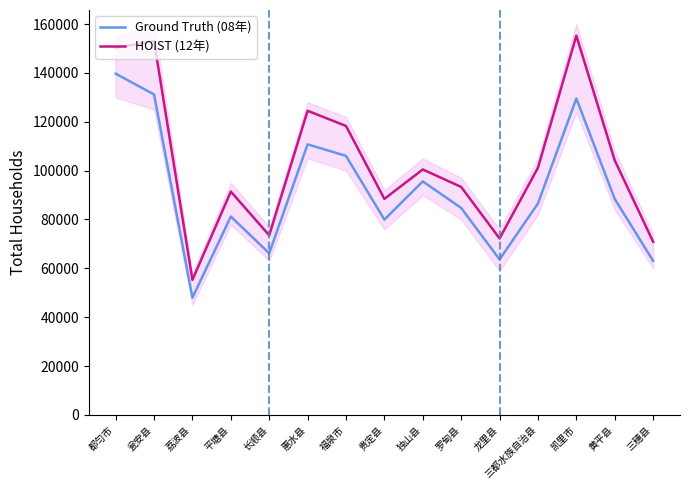

What is the value of the Ground Truth (08年) point at the 3rd from the left?

47969